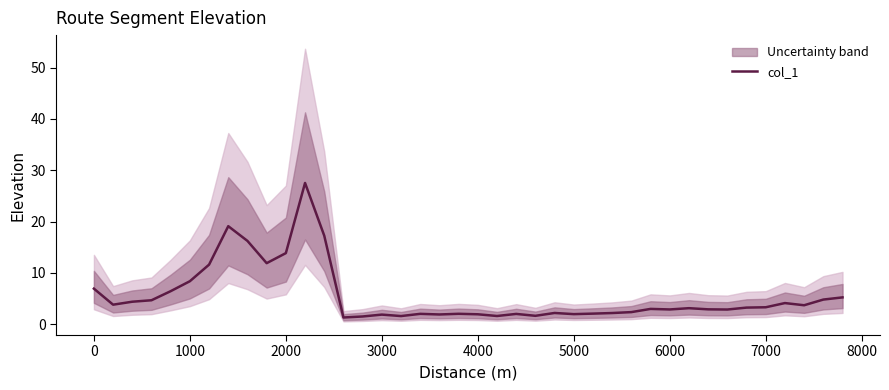

True or false: there are more than 2 points higher than both neighbors.

True